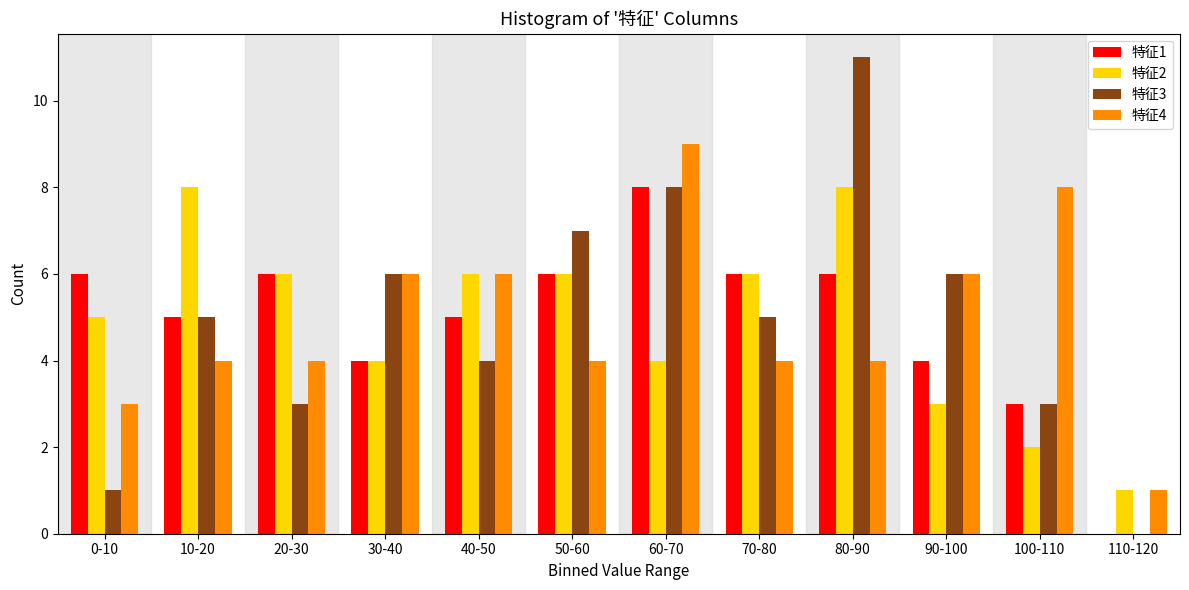

What is the total value across all series at 90-100?

19